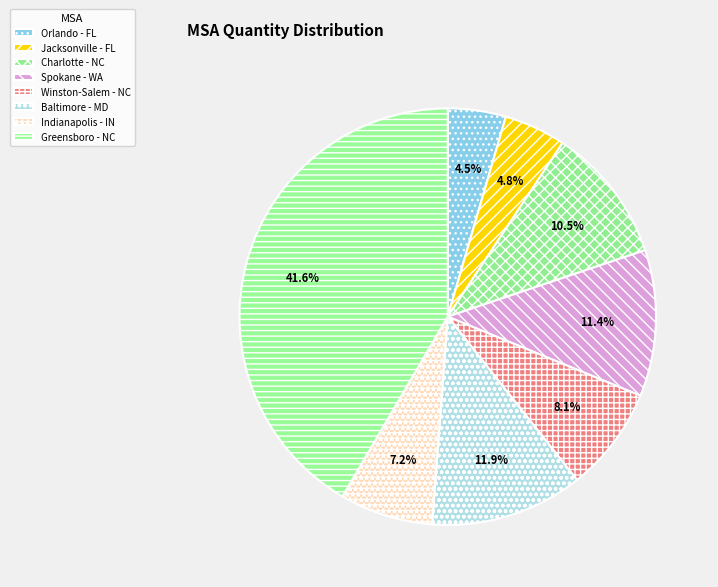

Does any single category account for the majority?

No